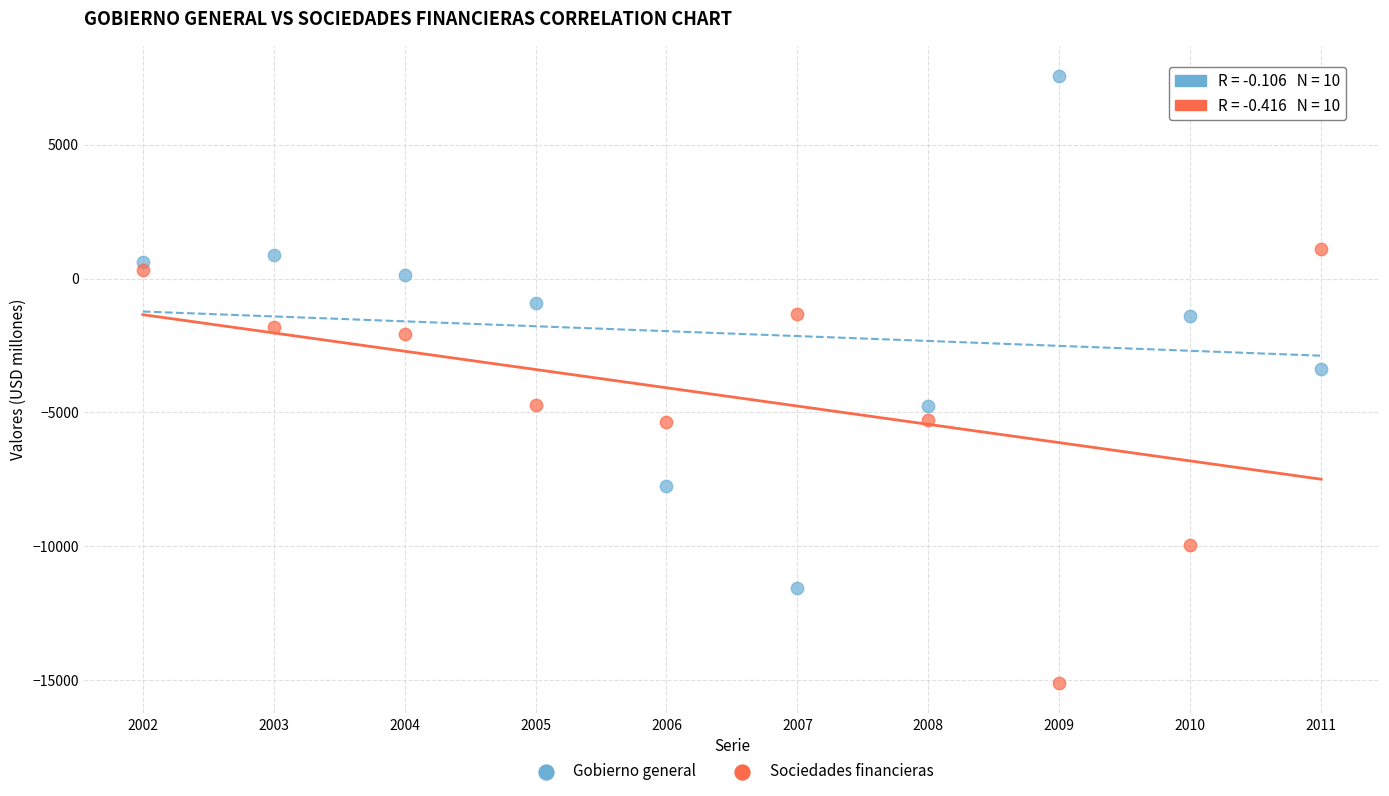

What are all the series names shown in the legend?

Gobierno general, Sociedades financieras